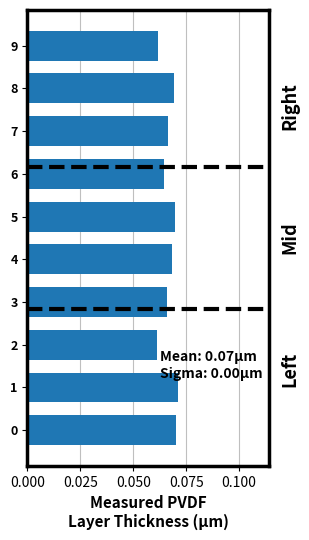

Count the values in the range 0 to 1.

10